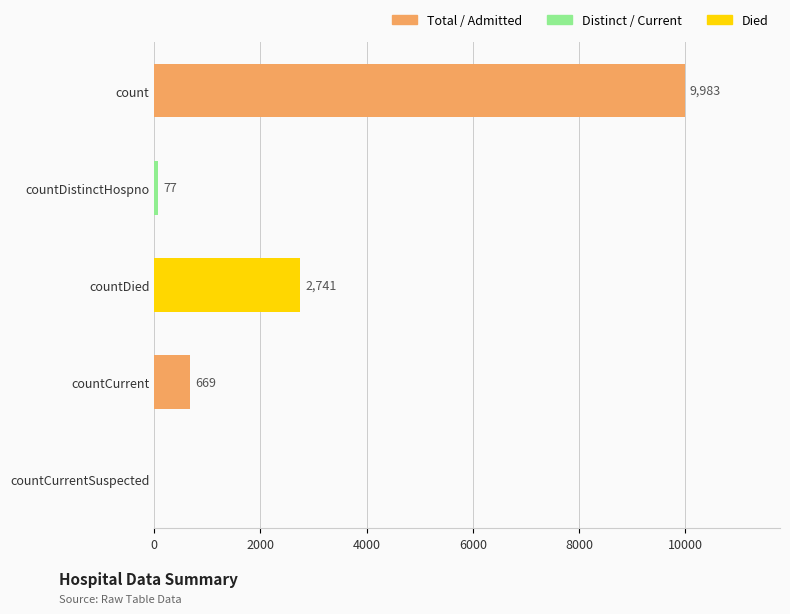

What is the change in value from countDistinctHospno to countDied?

+2664